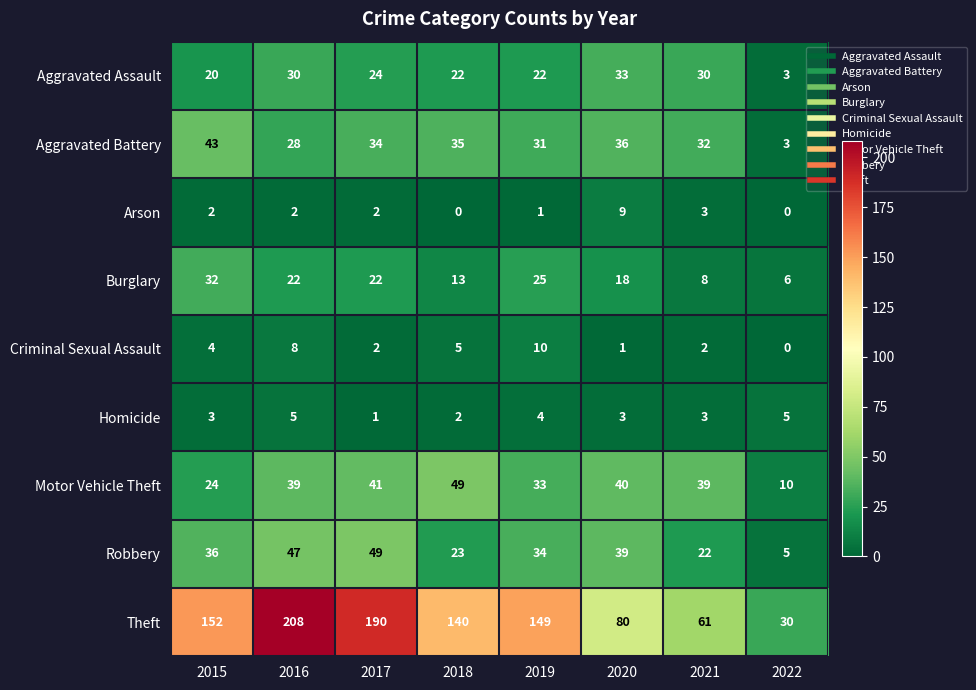

The Motor Vehicle Theft series shows 41 at 2017. True or false?

True